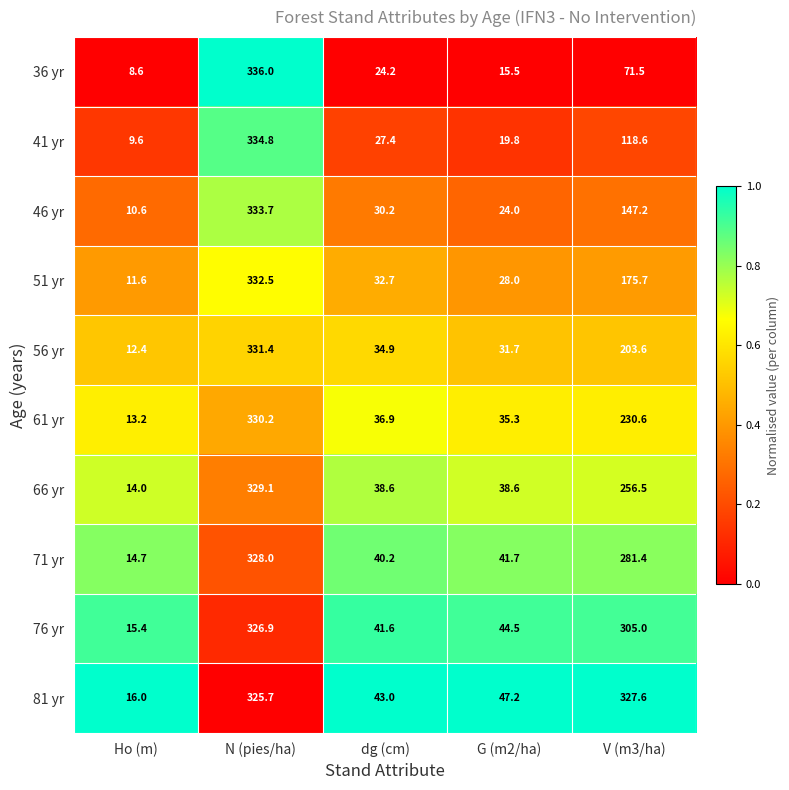

List the series in order of their peak value, highest first.

36 yr, 41 yr, 46 yr, 51 yr, 56 yr, 61 yr, 66 yr, 71 yr, 81 yr, 76 yr